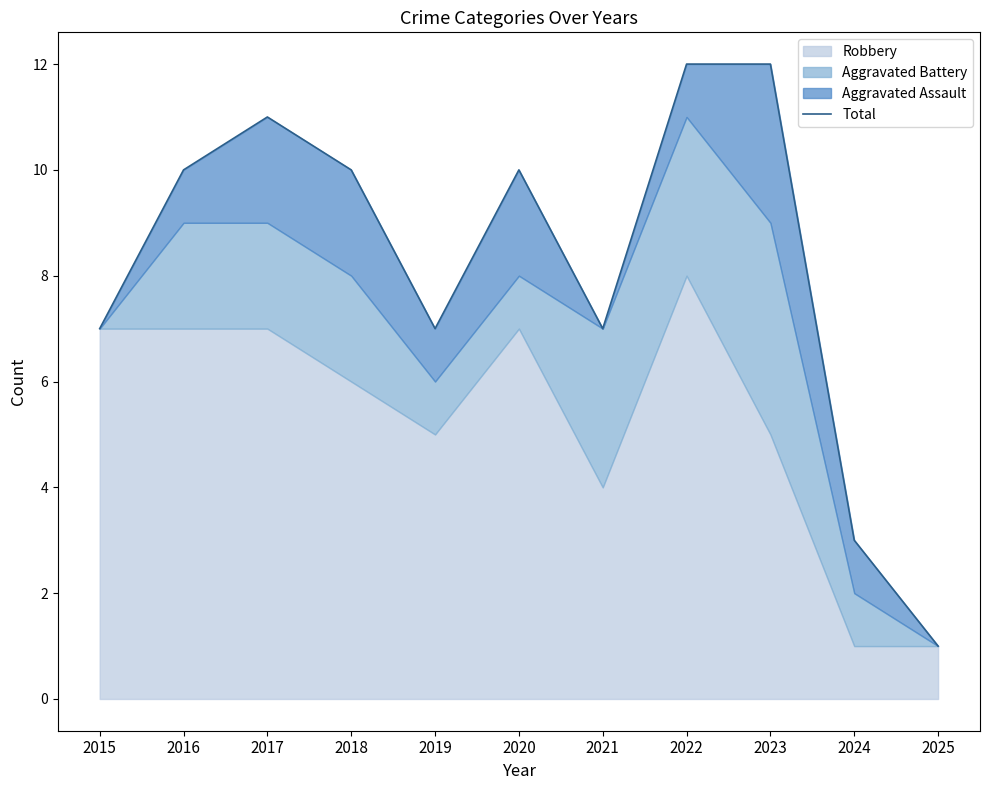

What is the change in value from 2015 to 2020?

+3